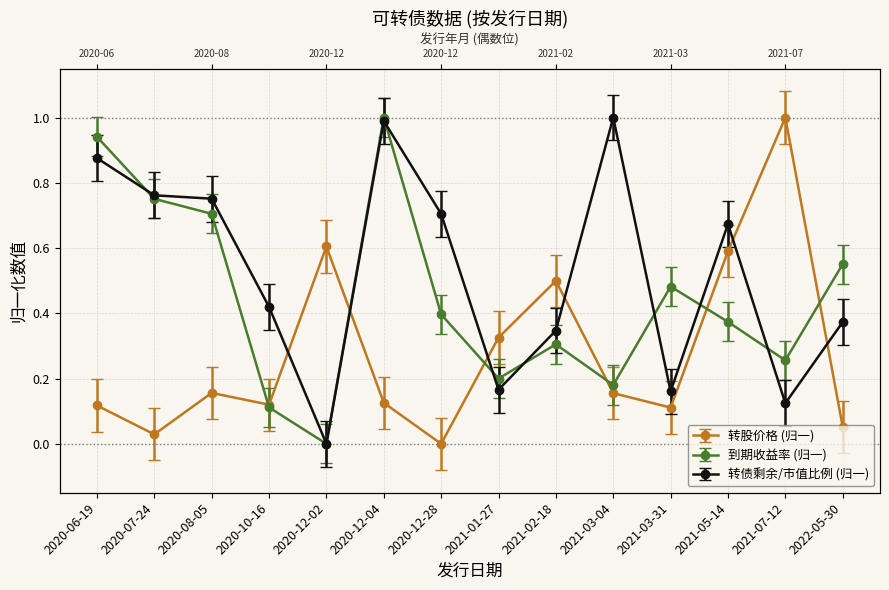

The value of 到期收益率 at 2021-03-04 is 0.2. True or false?

True